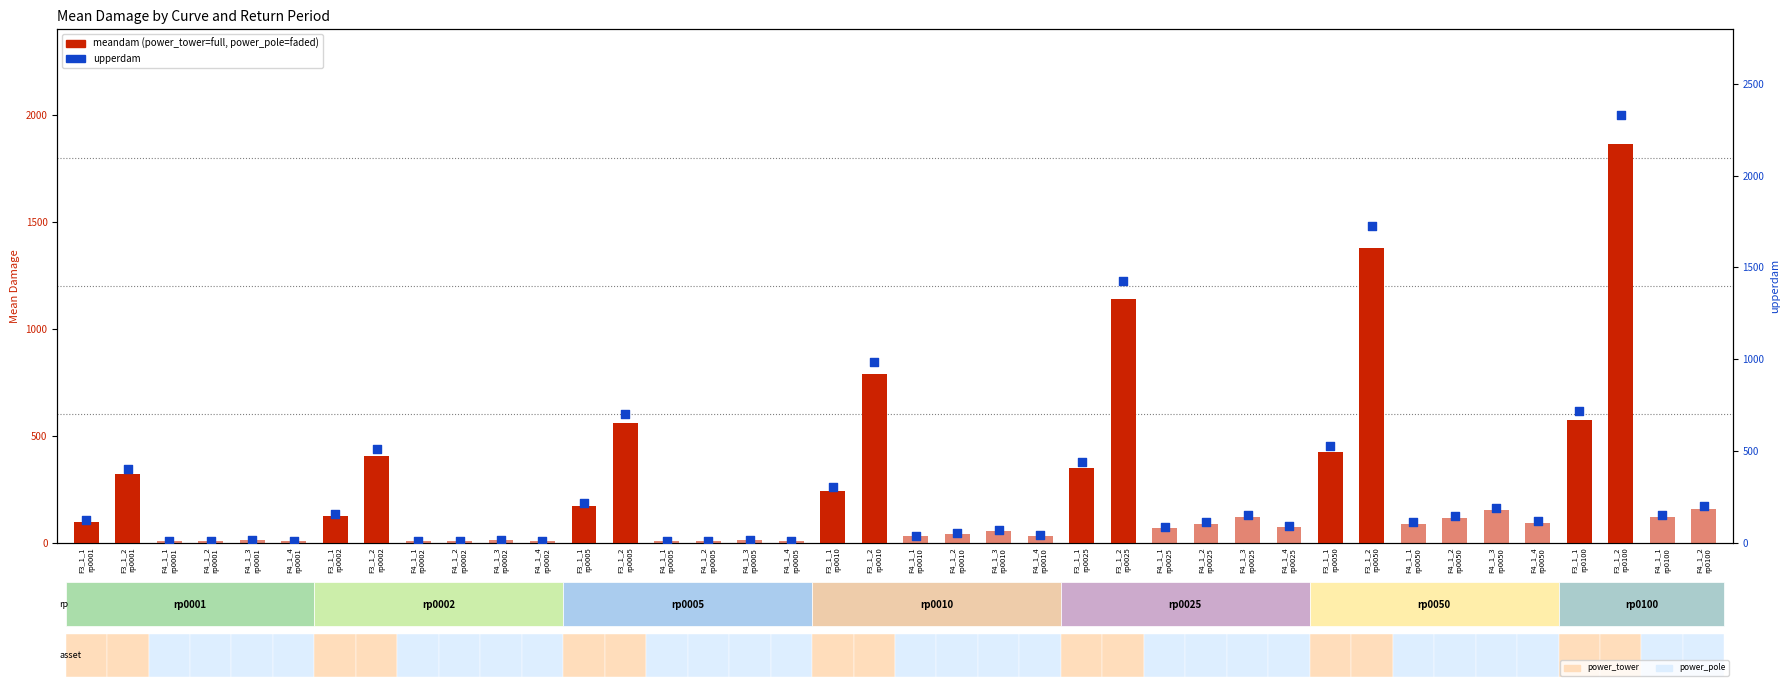

What is the total value across all series at F3_1_2
rp0005?

1257.0